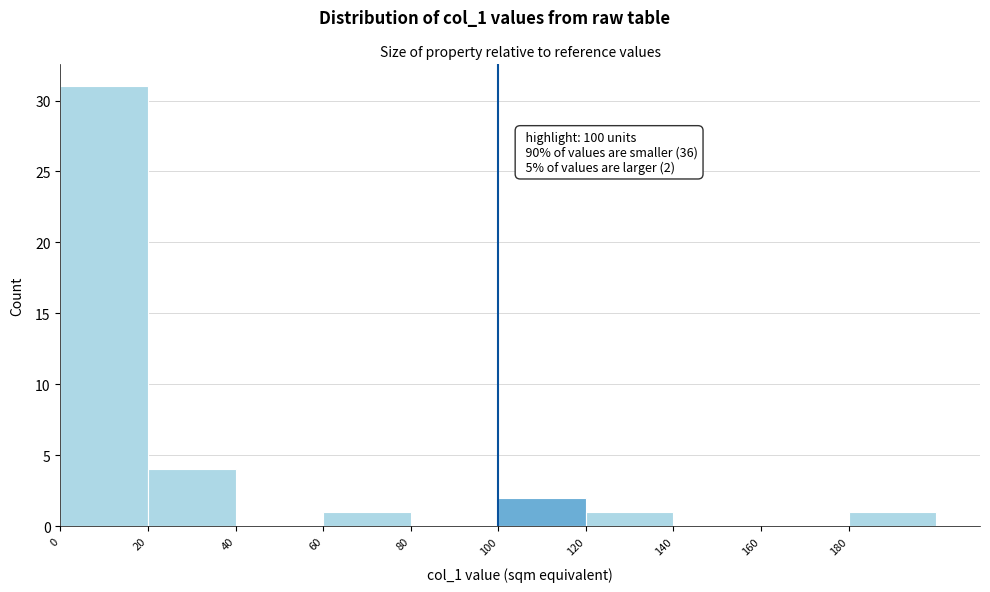

Which range on the x-axis has the tallest bar?

0 to 20